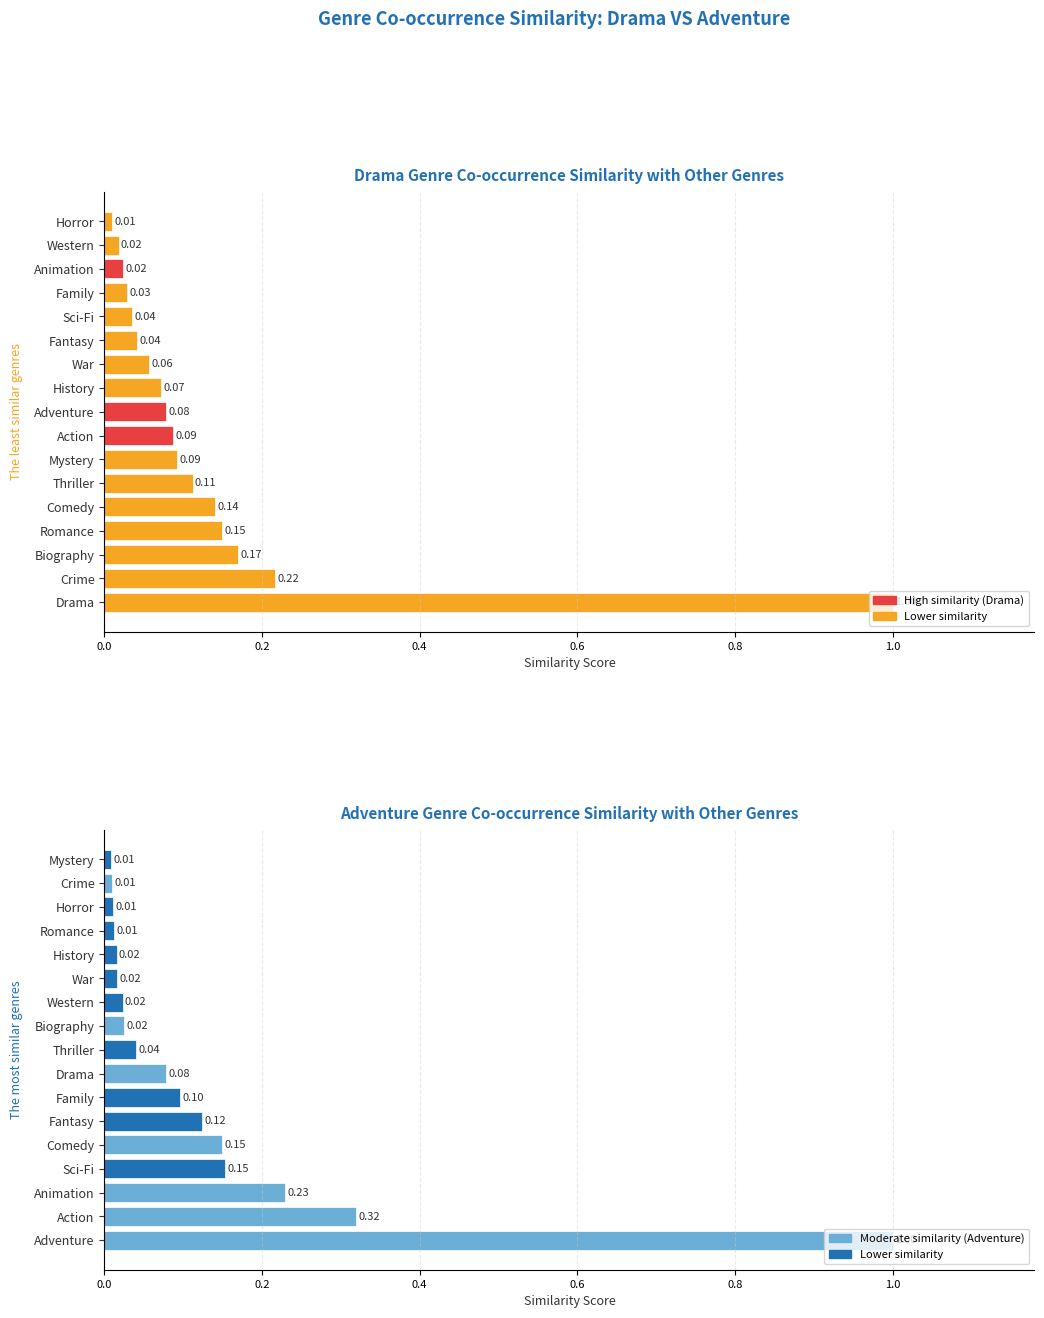

Rank the series at 15 from lowest to highest value.

Adventure, Drama